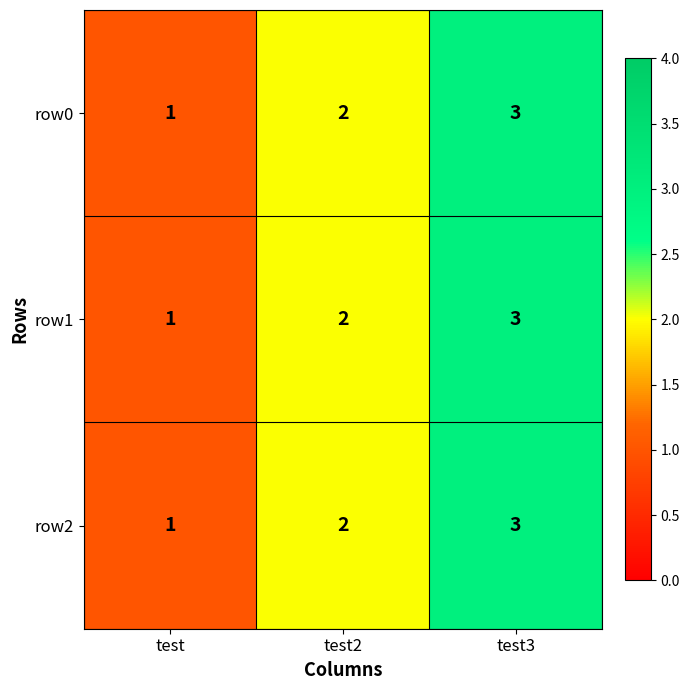

Count the number of data series in this chart.

3